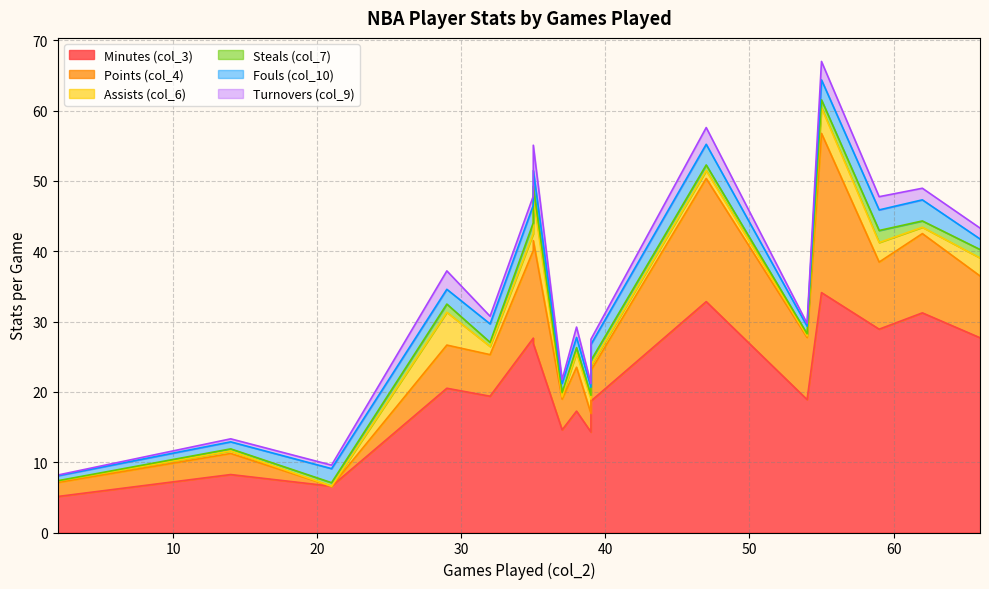

Count the number of categories in the chart.

17